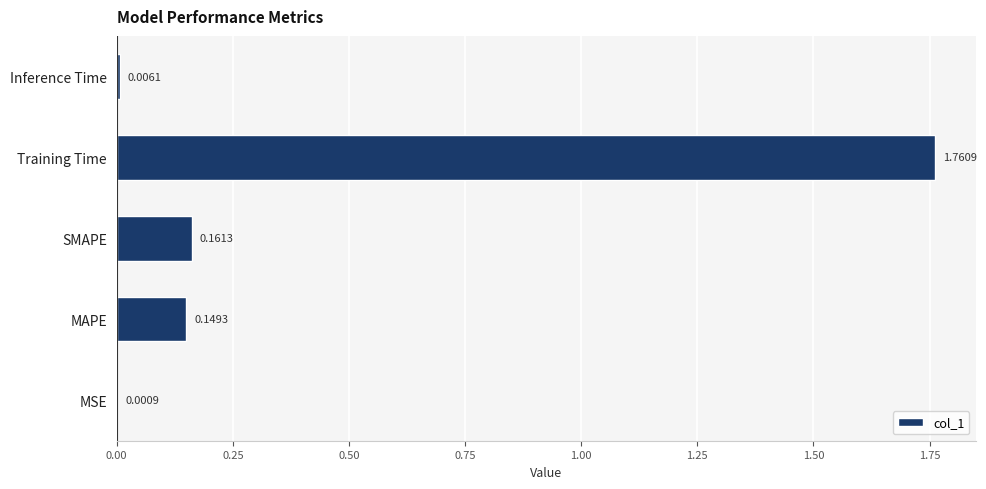

How many categories are shown in the chart?

5